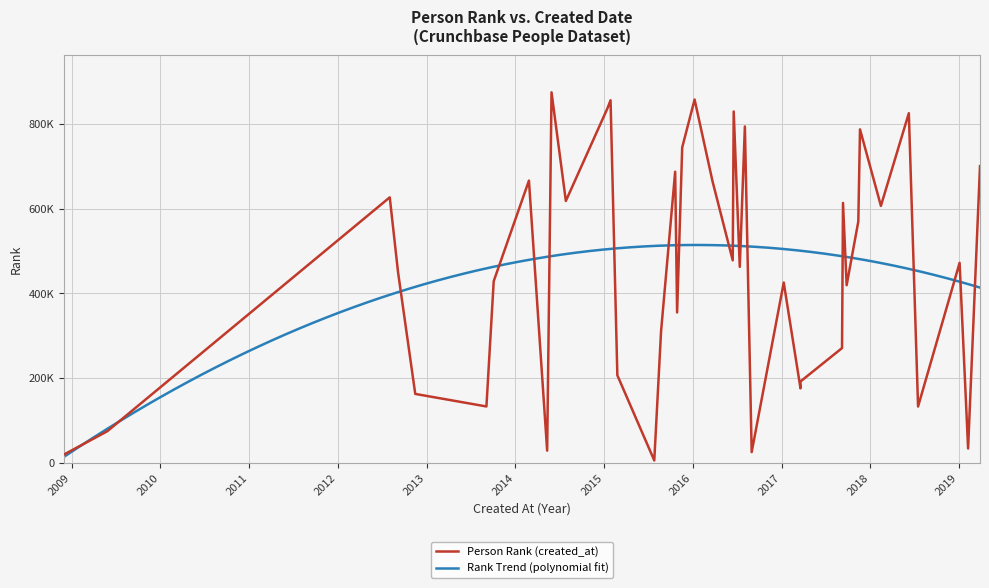

Is it true that the value at 2017-01-10 is 695364?

False